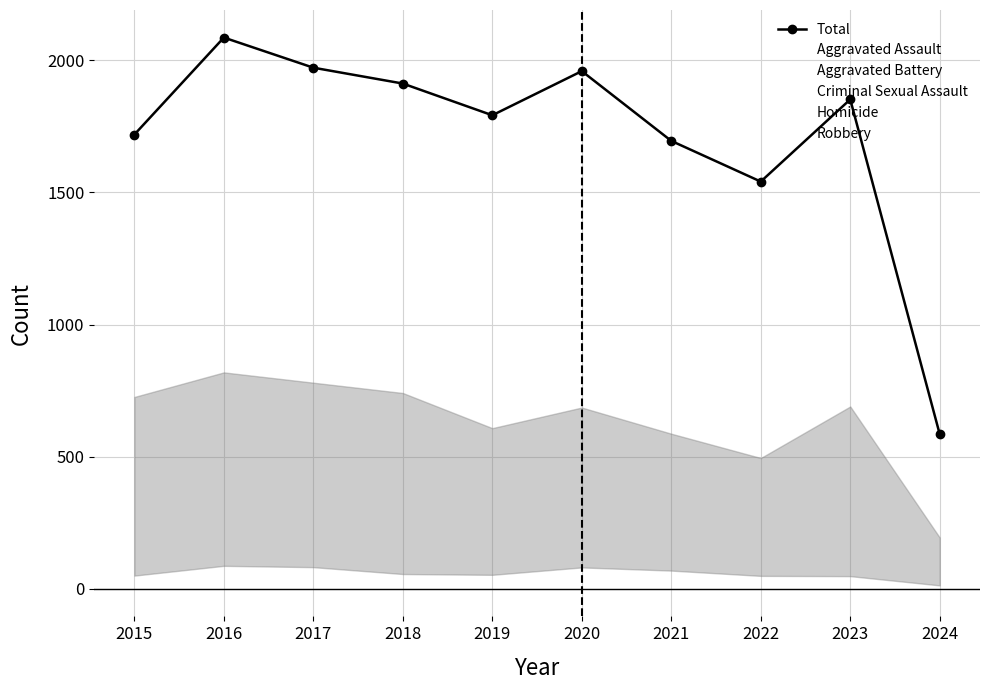

What is the value of the Homicide point at the 1st from the left?

50